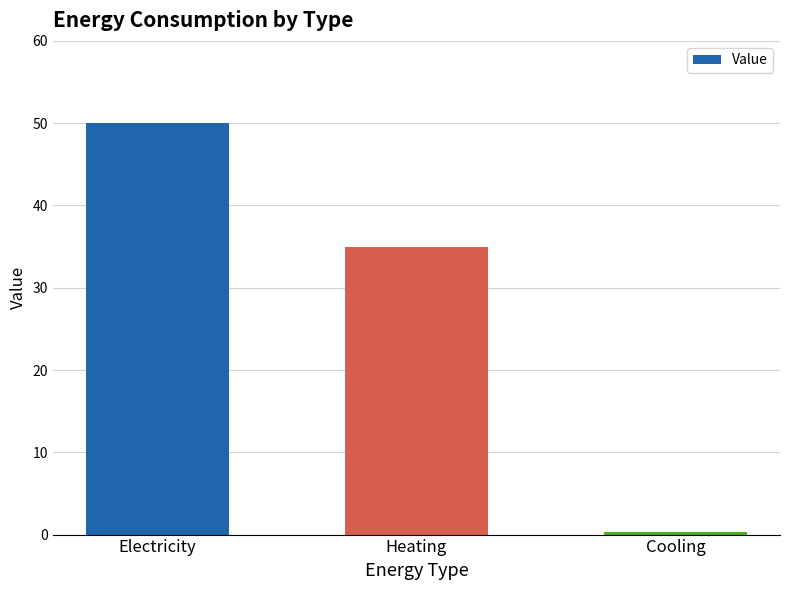

What is the sum of the values at Electricity and Heating?

85.0